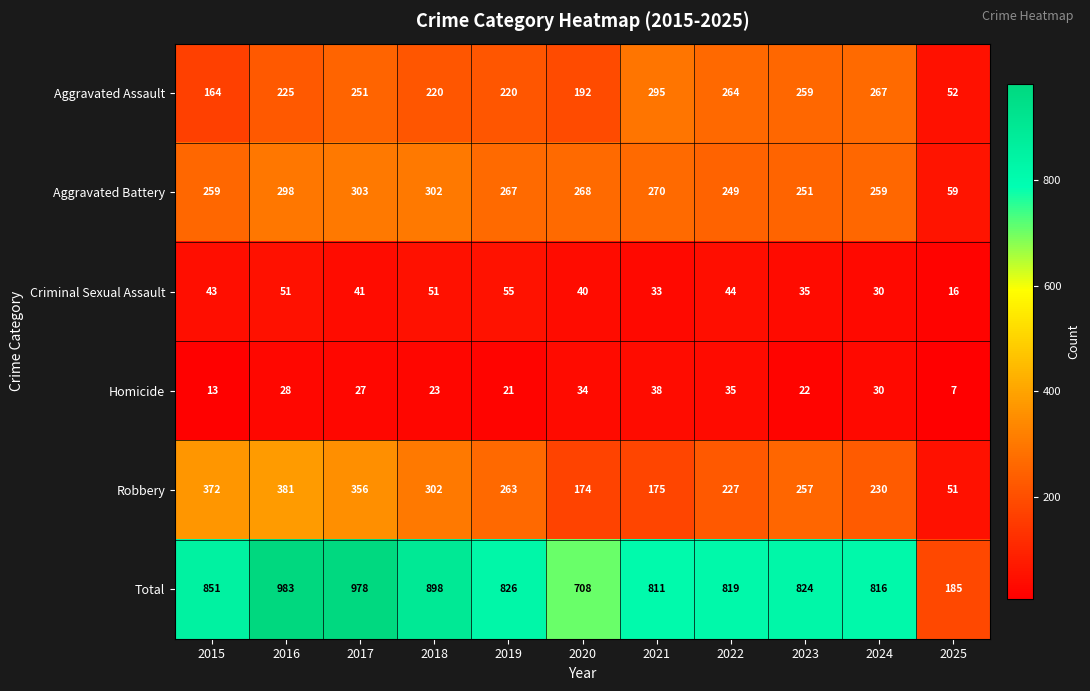

Where is Robbery nearest to the value 216?

2022